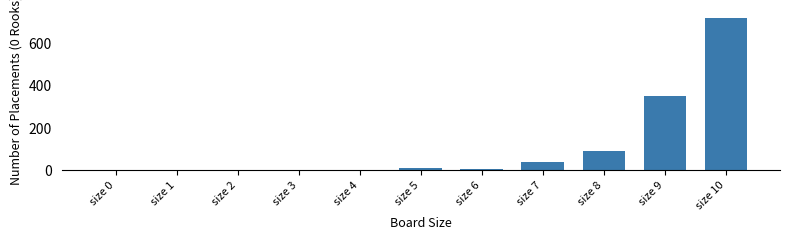

Is it true that the value at size 7 is 17?

False